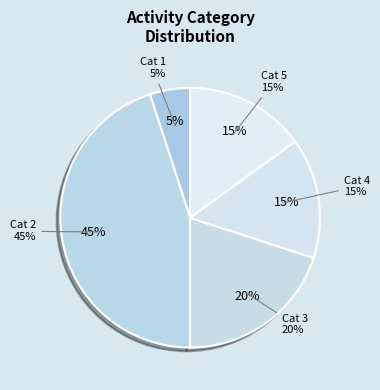

Is 1 the majority of the pie?

No